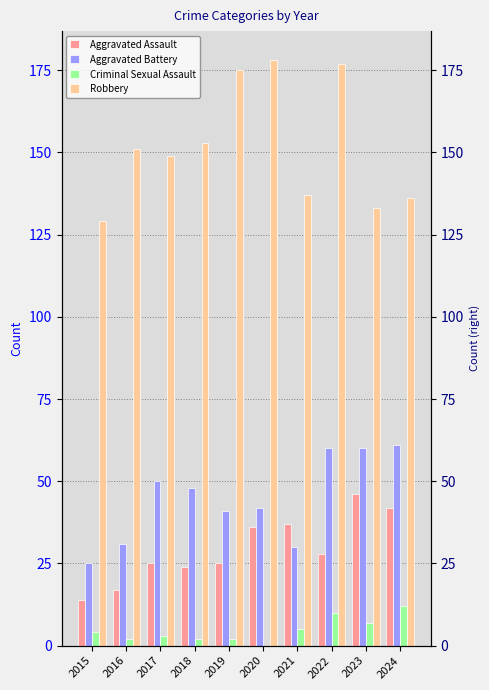

How many groups of bars are there?

10